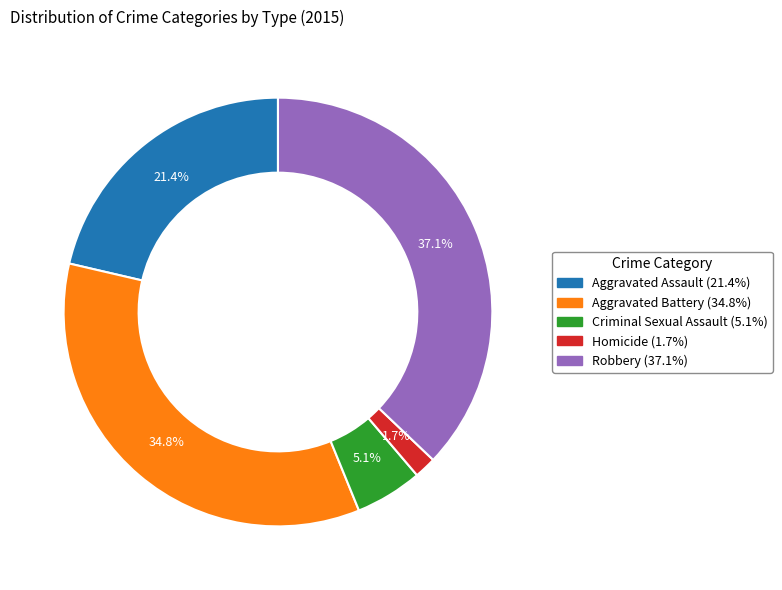

To the nearest percent, what percentage of the pie is Aggravated Assault?

21%